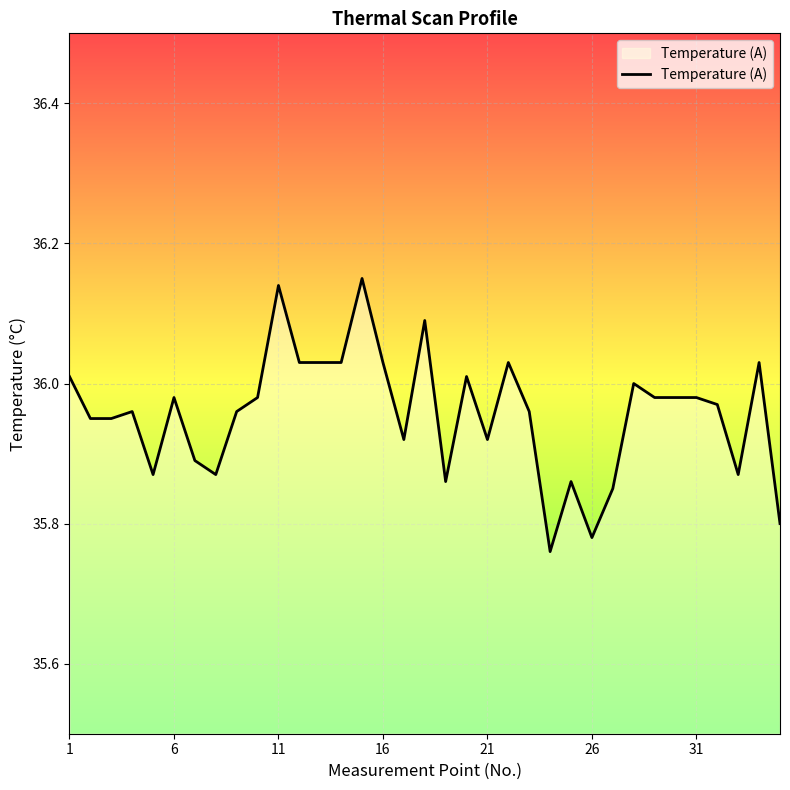

What is the difference between the maximum and minimum values?

0.4